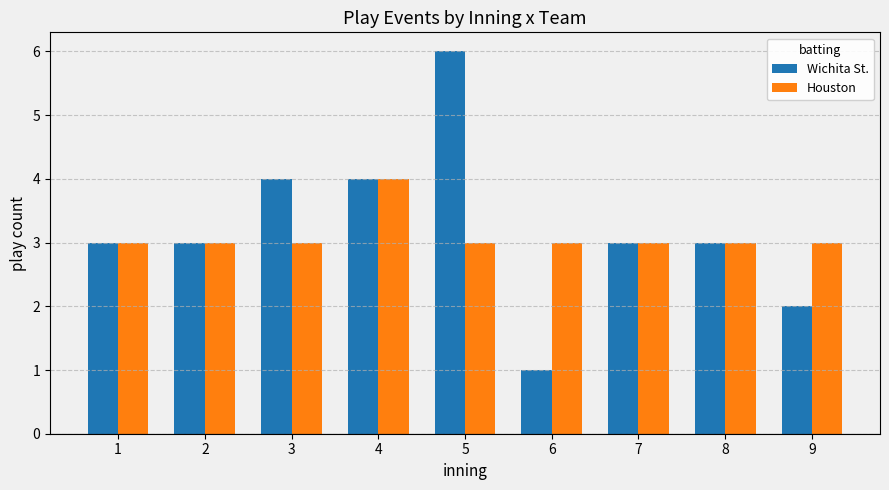

Rank the series at 3 from lowest to highest value.

Houston, Wichita St.